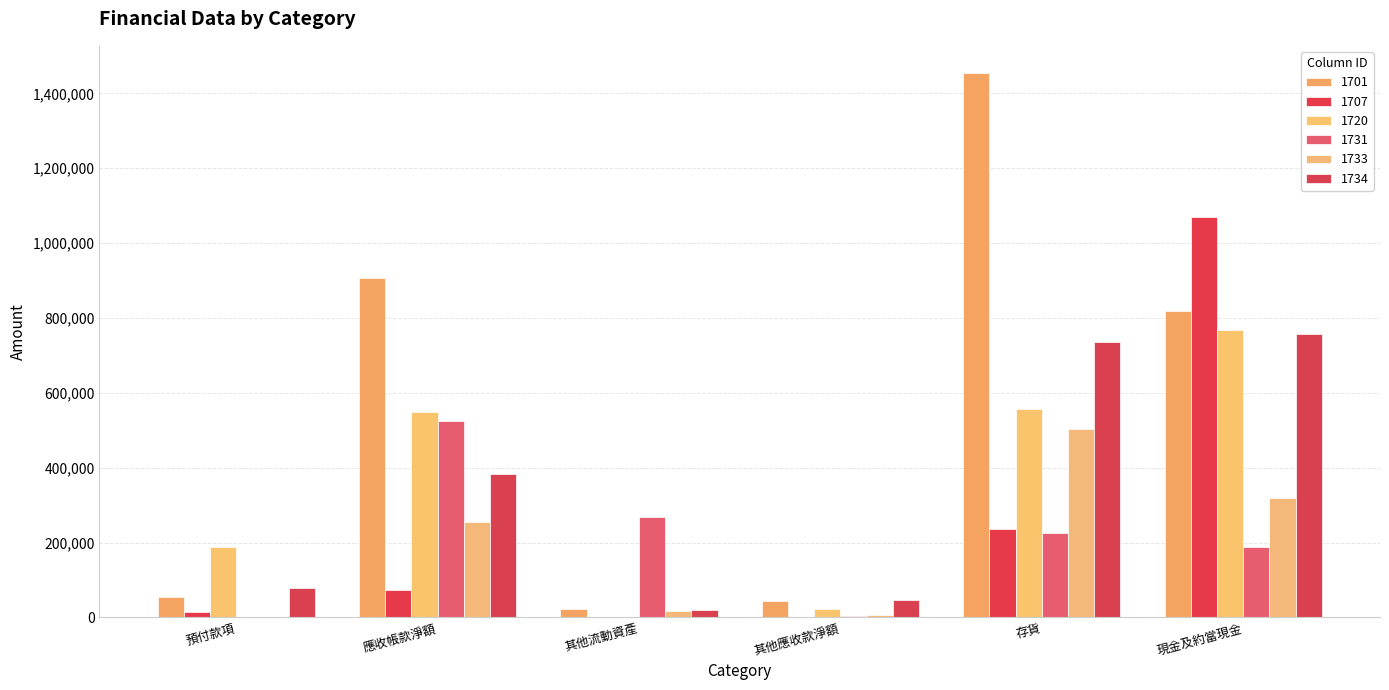

Reading right to left, transcribe all the data shown in this chart.

1701: 818655	1454155	43696	22804	906855	54748
1707: 1068695	235165	517	725	73239	14733
1720: 767941	555470	22019	0	549975	187952
1731: 186793	225158	4467	268505	524943	0
1733: 319501	504162	7432	16041	253584	0
1734: 756380	734554	46933	19034	382921	78041